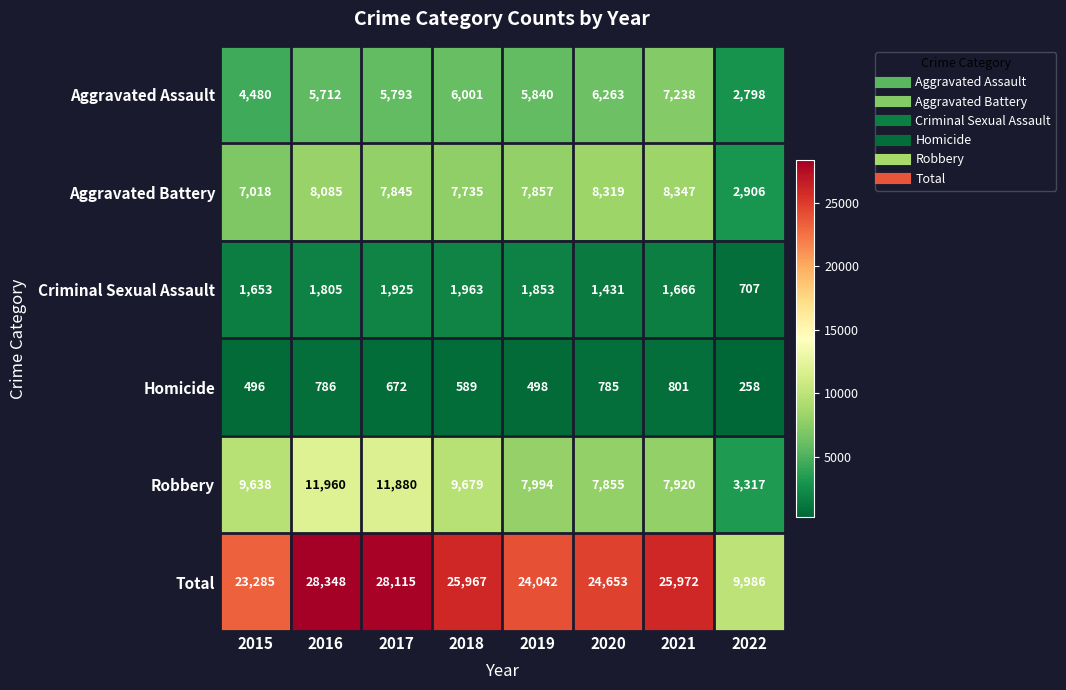

Read the Criminal Sexual Assault value at 2018, to the nearest 100.

2000